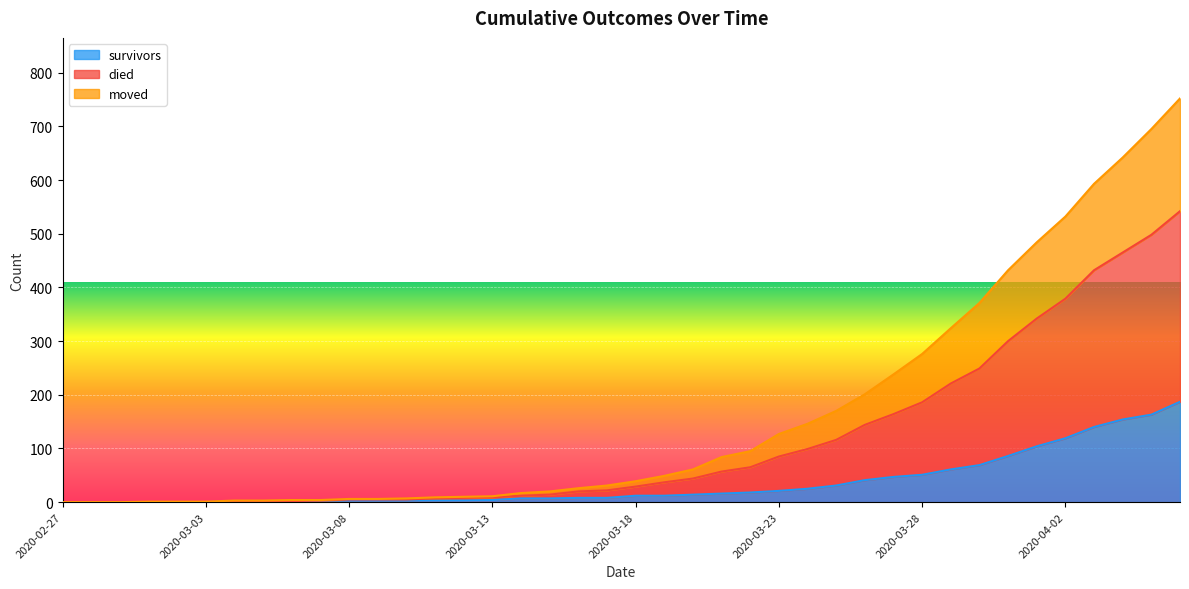

Which series has the widest spread of values?

died